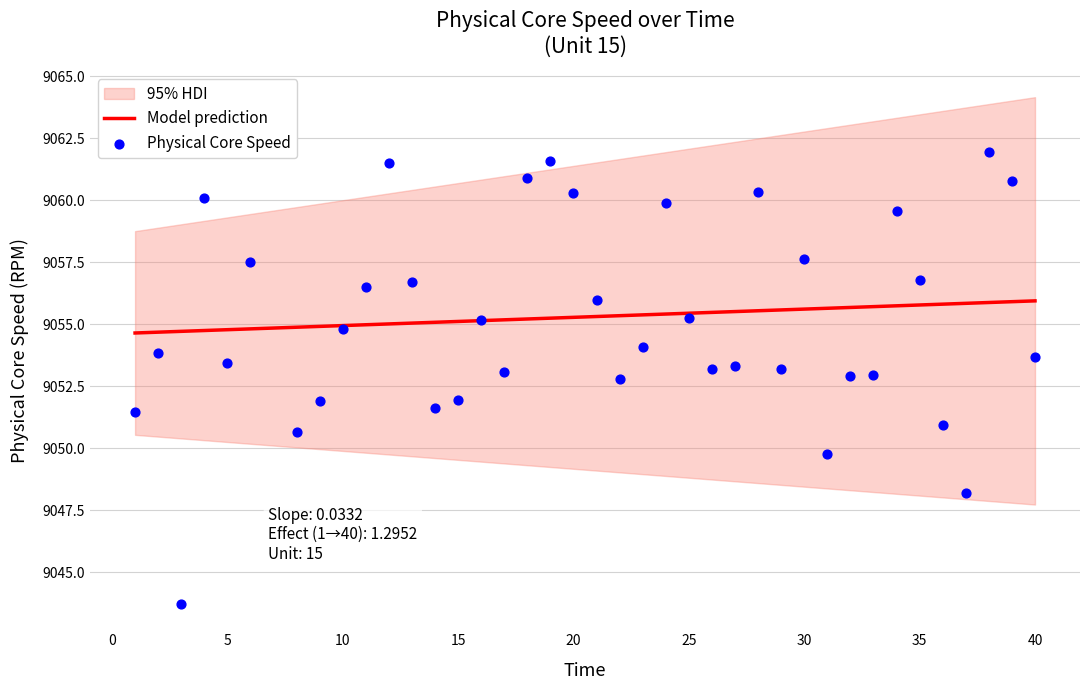

What is the maximum value for Model prediction?

9055.9